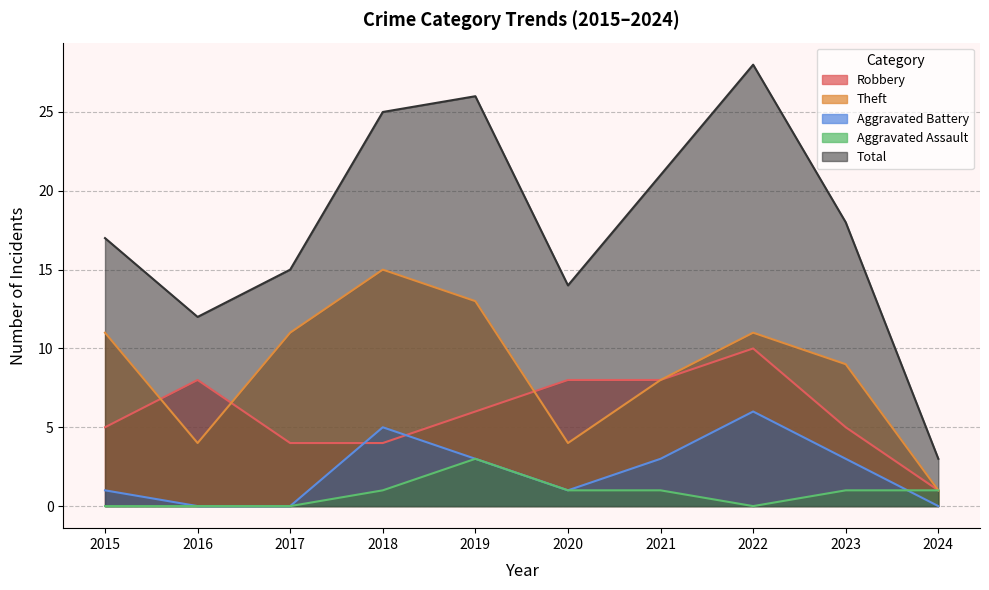

How many Aggravated Assault values are between 0 and 1?

9